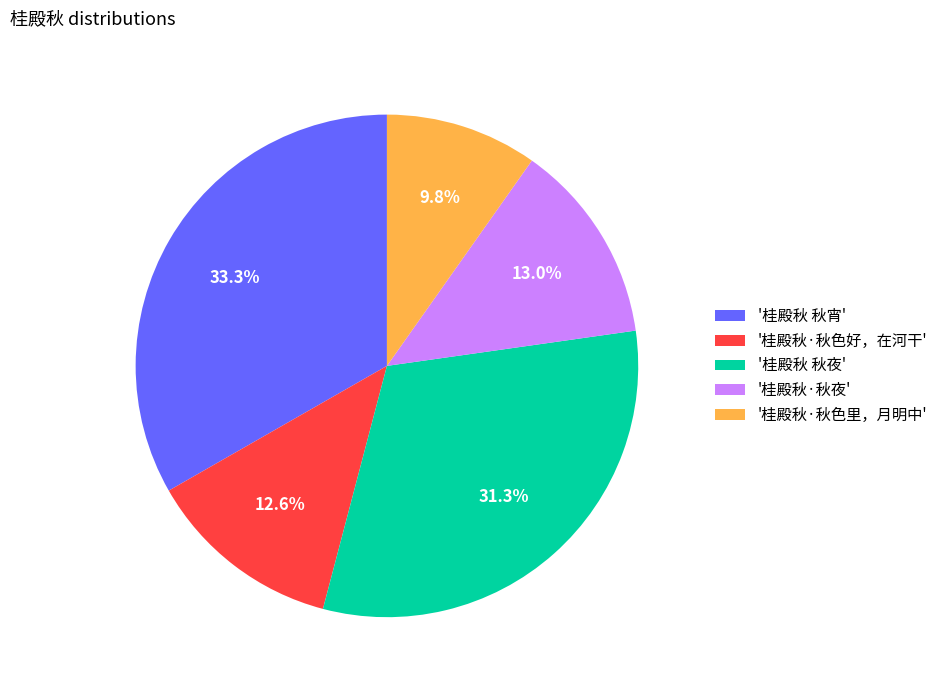

Which slice is the smallest?

'桂殿秋·秋色里，月明中'